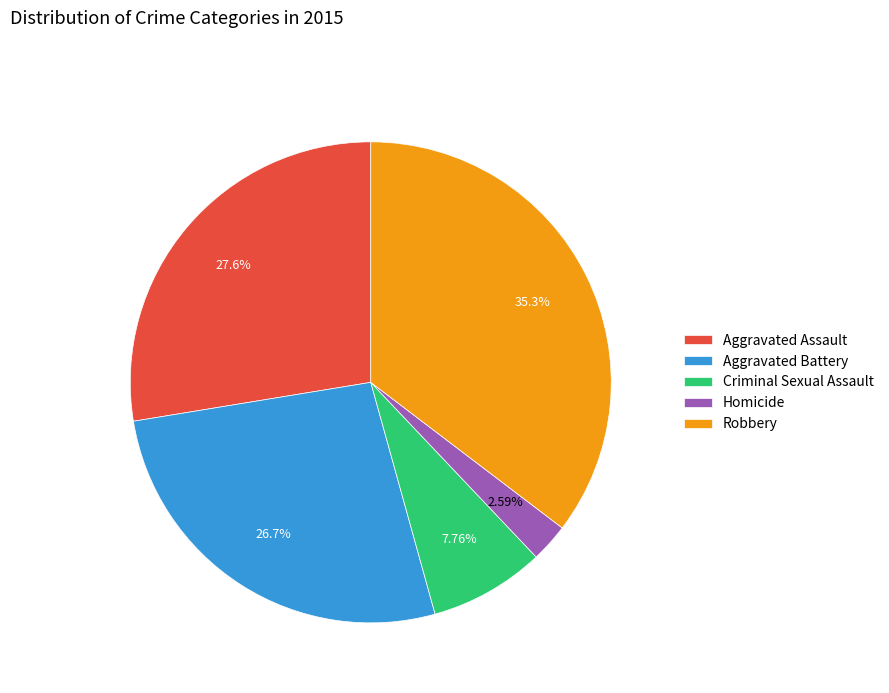

Is it true that Criminal Sexual Assault is 1% of the pie?

False